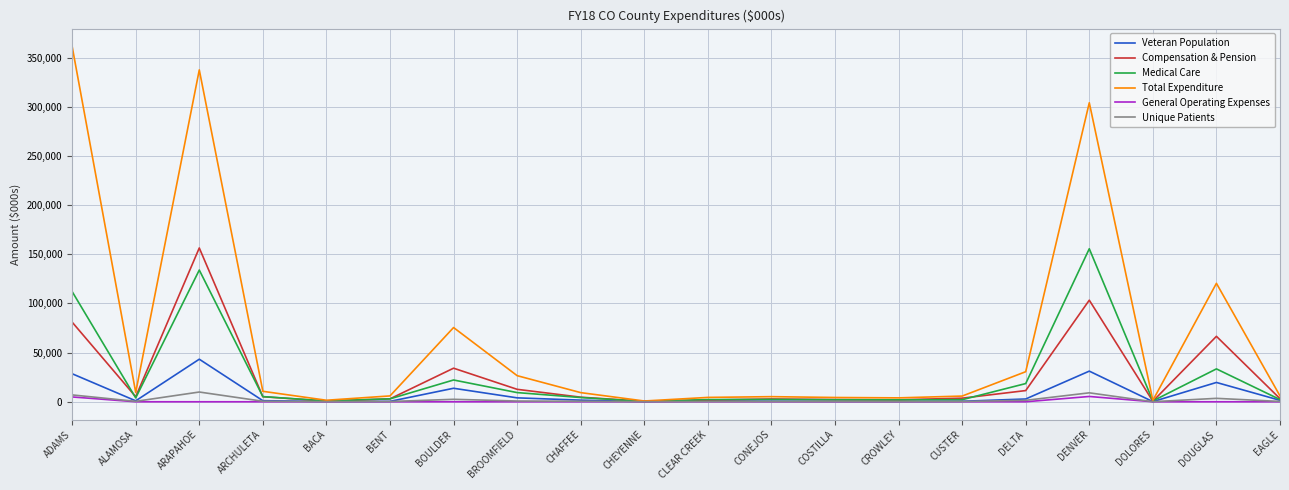

What is the spread (max minus min) of values at DOLORES?

1422.1